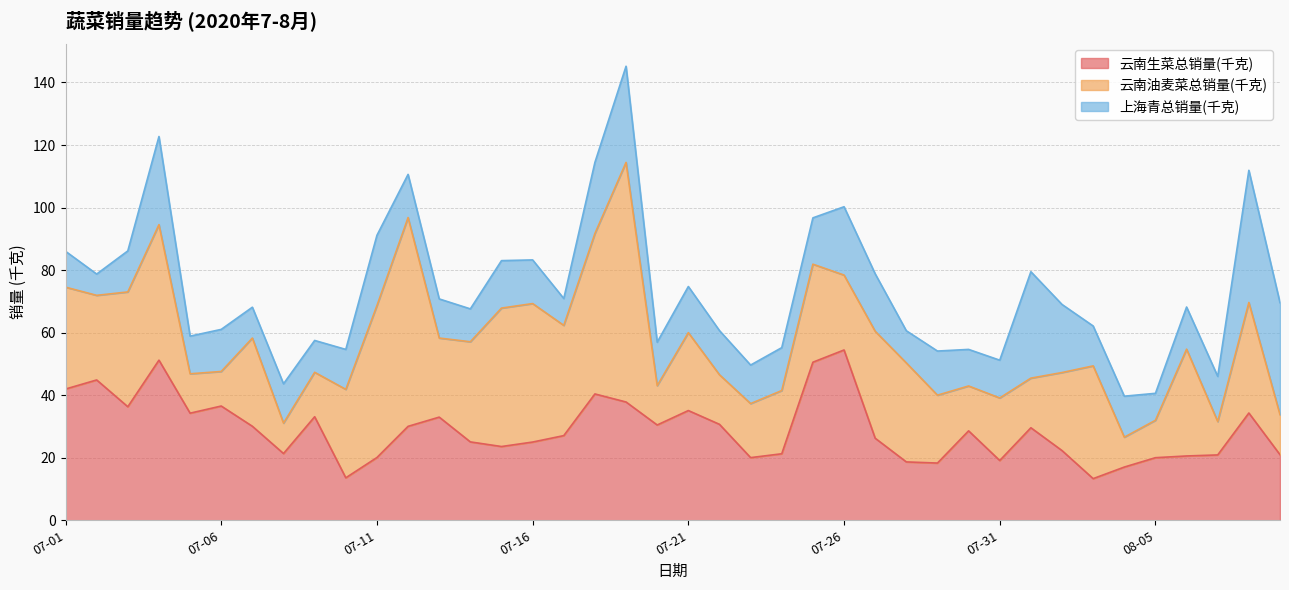

List the series in order of their peak value, lowest first.

上海青总销量(千克), 云南生菜总销量(千克), 云南油麦菜总销量(千克)